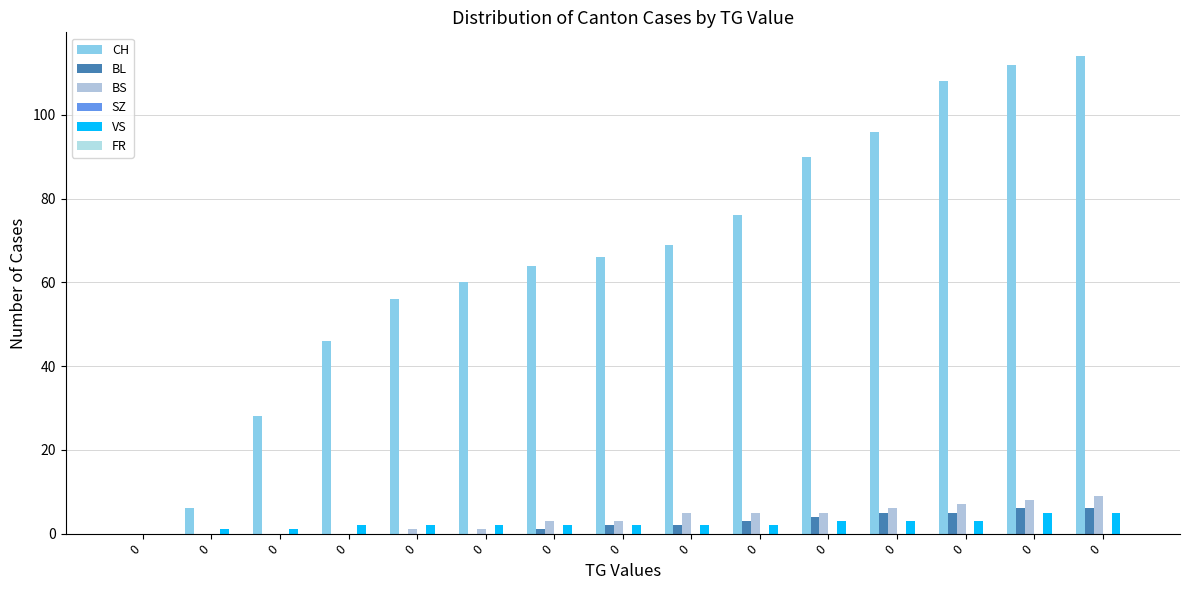

Are the bars horizontal?

No